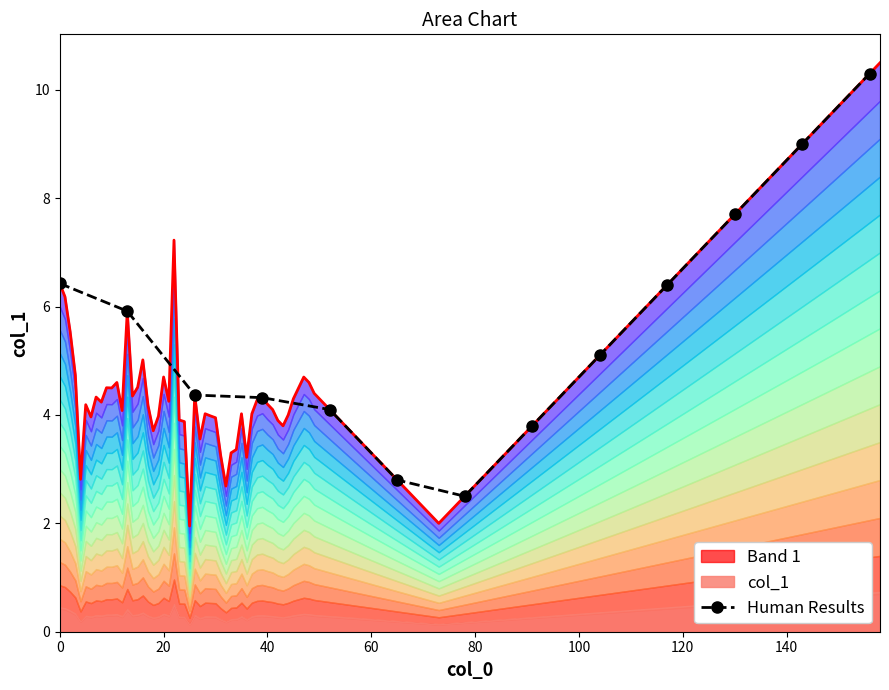

Is it true that the value at 40 is 7.5?

False